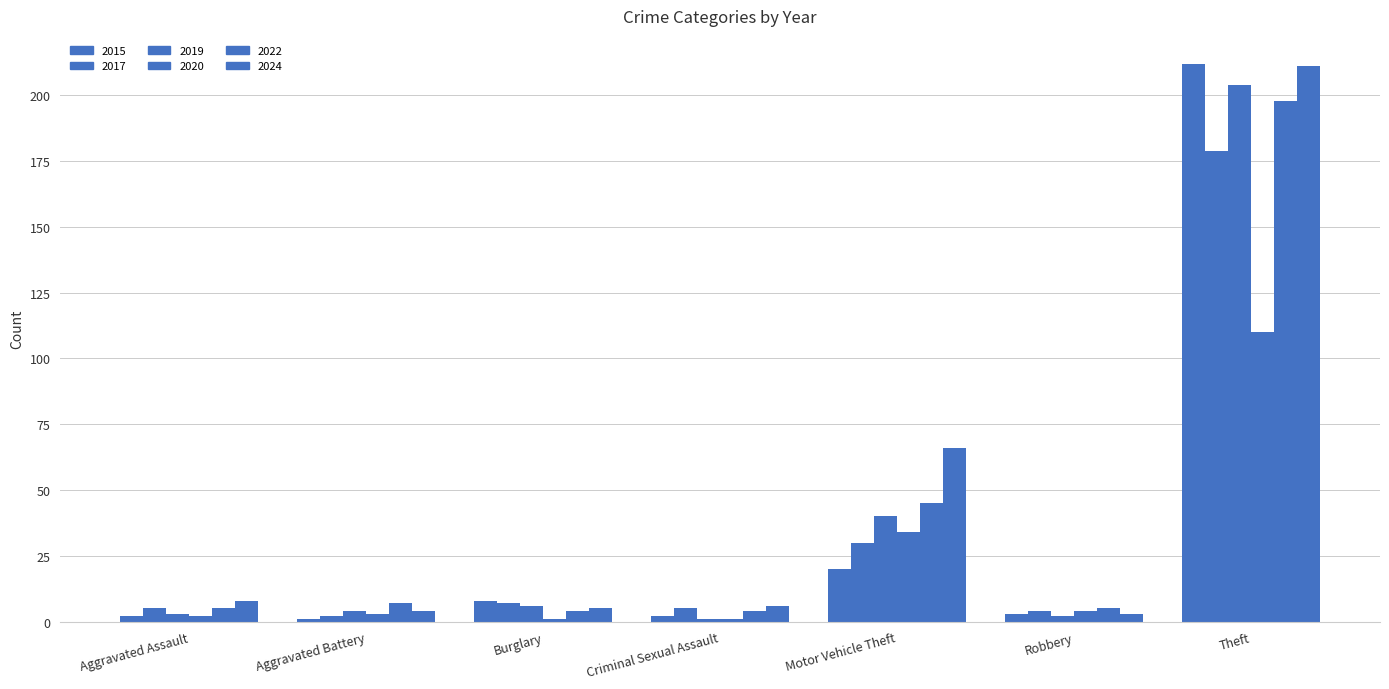

What is the minimum value for 2015?

1